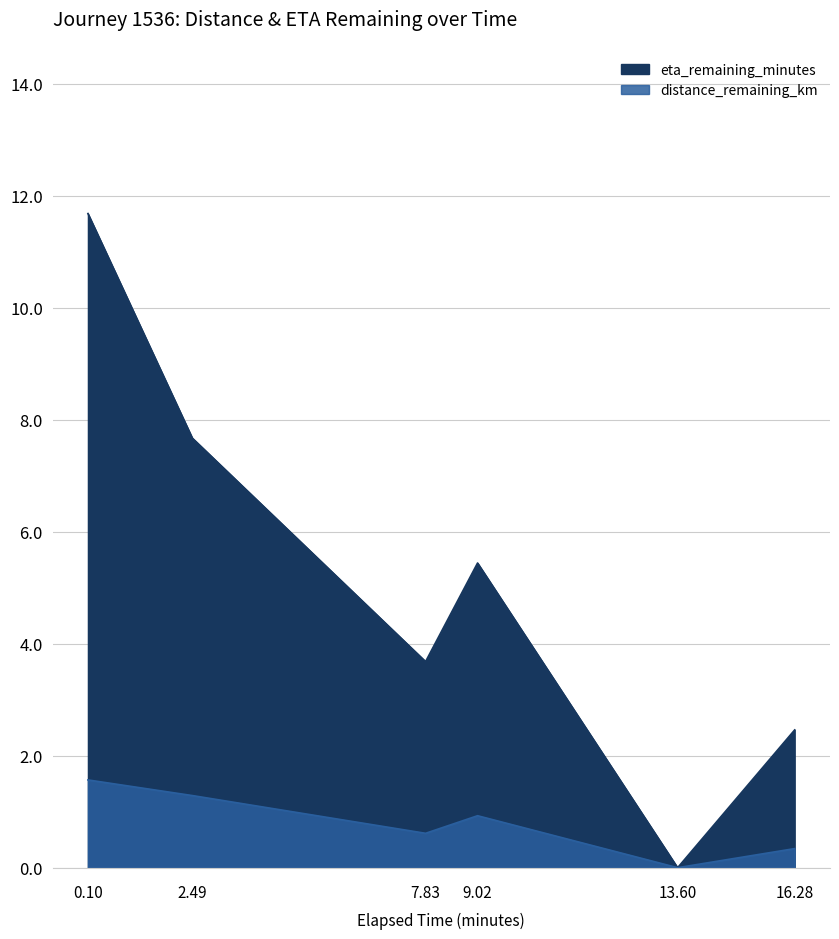

True or false: eta_remaining_minutes has a value of 7.6 at 9.02.

False